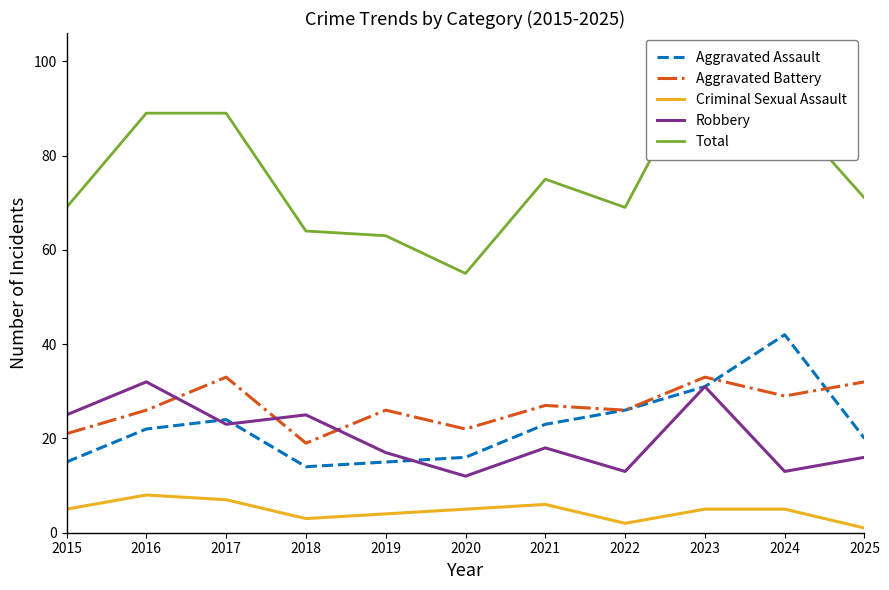

Reading right to left, extract all data points from this chart.

Aggravated Assault: 2025=20	2024=42	2023=31	2022=26	2021=23	2020=16	2019=15	2018=14	2017=24	2016=22	2015=15
Aggravated Battery: 2025=32	2024=29	2023=33	2022=26	2021=27	2020=22	2019=26	2018=19	2017=33	2016=26	2015=21
Criminal Sexual Assault: 2025=1	2024=5	2023=5	2022=2	2021=6	2020=5	2019=4	2018=3	2017=7	2016=8	2015=5
Robbery: 2025=16	2024=13	2023=31	2022=13	2021=18	2020=12	2019=17	2018=25	2017=23	2016=32	2015=25
Total: 2025=71	2024=90	2023=101	2022=69	2021=75	2020=55	2019=63	2018=64	2017=89	2016=89	2015=69